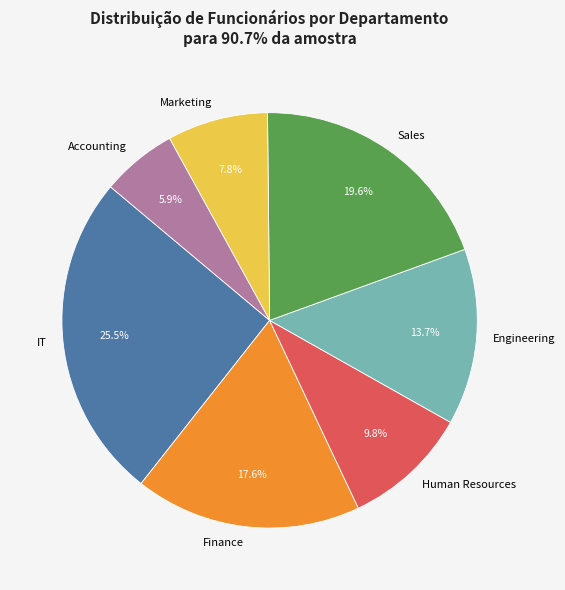

The Engineering slice represents 7% of the pie. True or false?

False